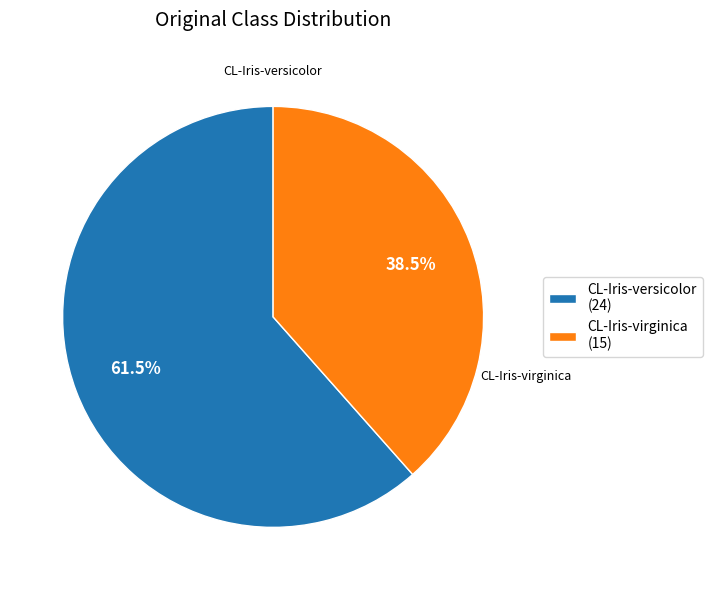

What is the majority slice?

CL-Iris-versicolor (24)